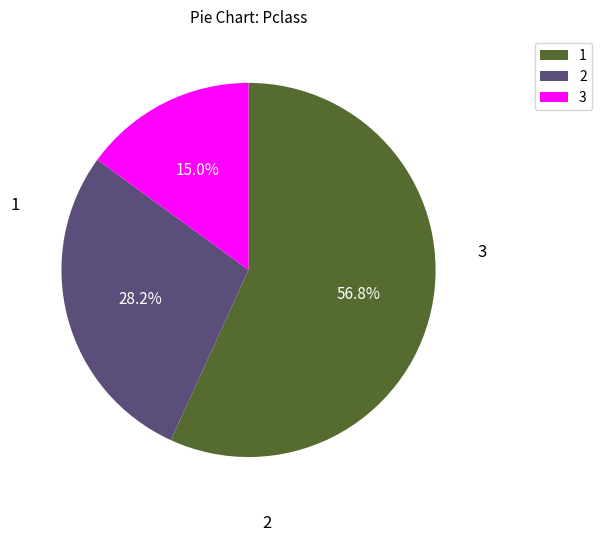

What percentage is NOT represented by 1?

43.2%